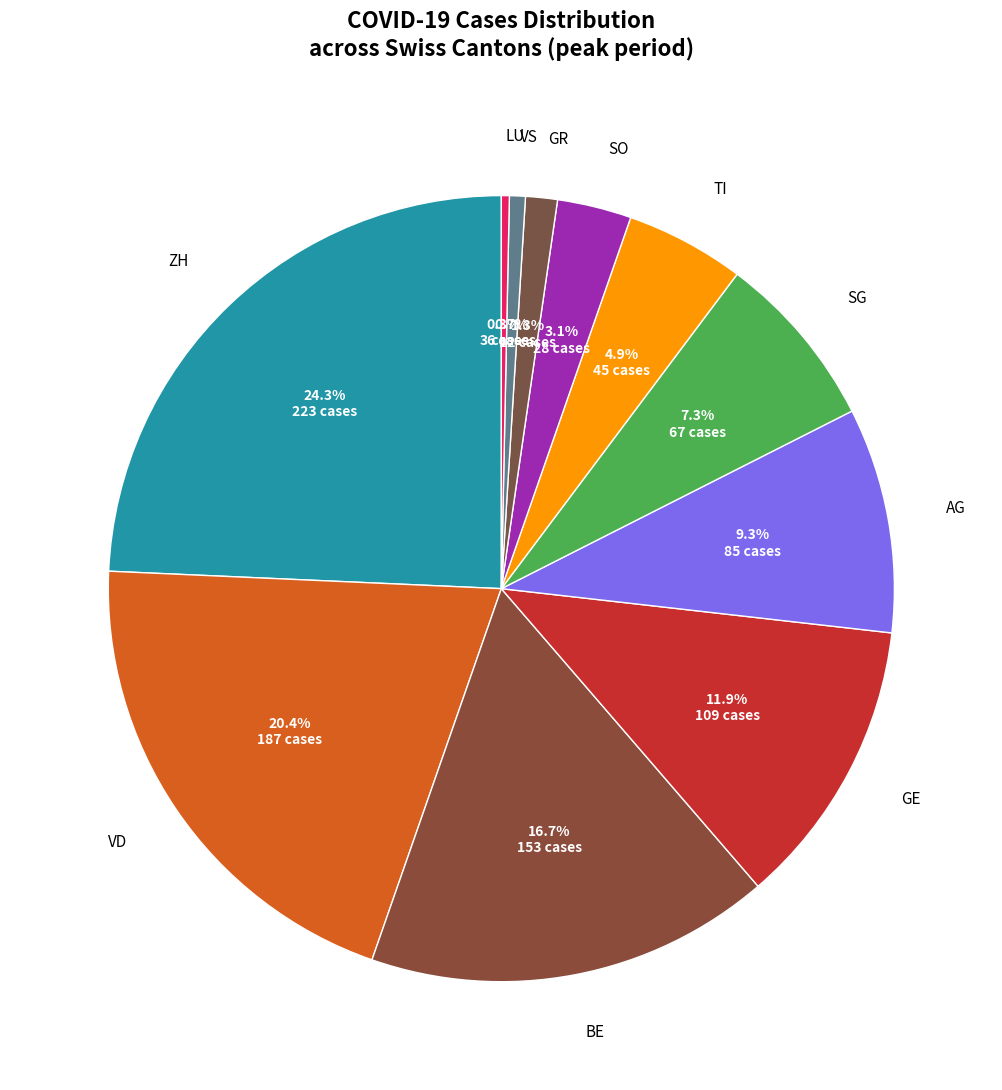

Count the number of slices in the pie.

11